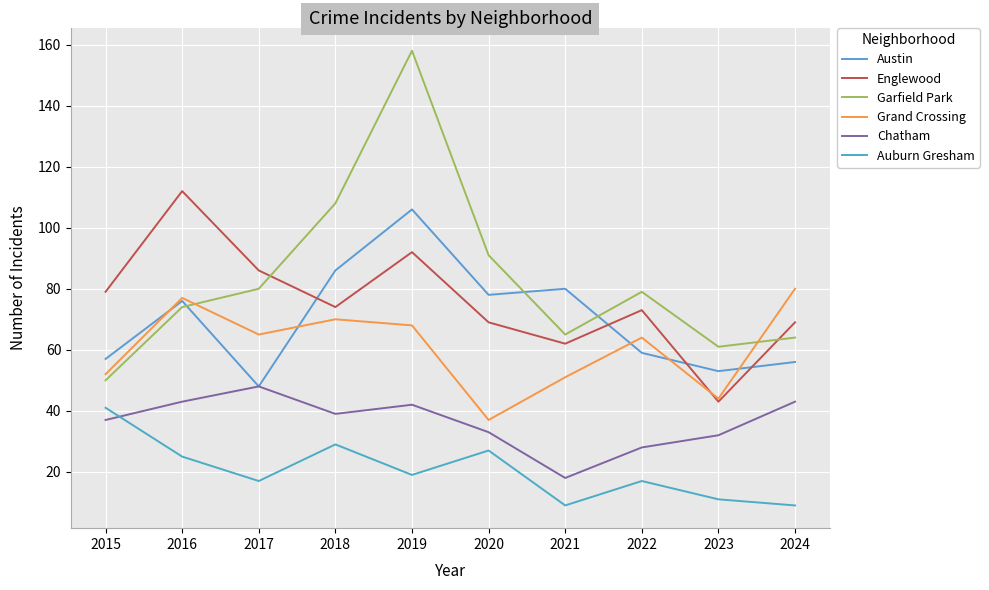

What is the maximum value shown in the chart?

158